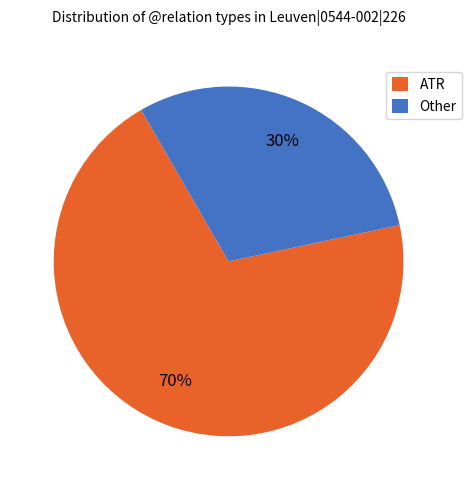

What percentage is the Other slice, to the nearest percent?

30%